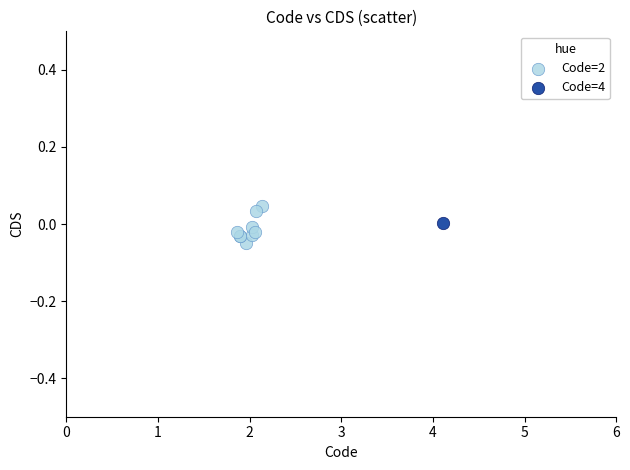

What are all the series names shown in the legend?

Code=2, Code=4